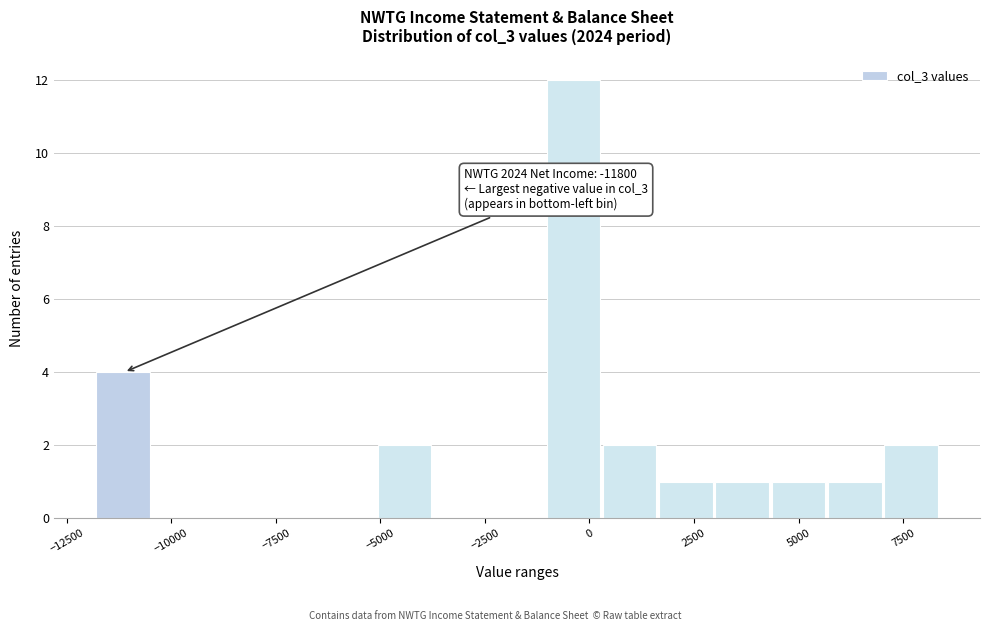

Read against the x-axis, roughly where is the centre of the tallest bar?

-500